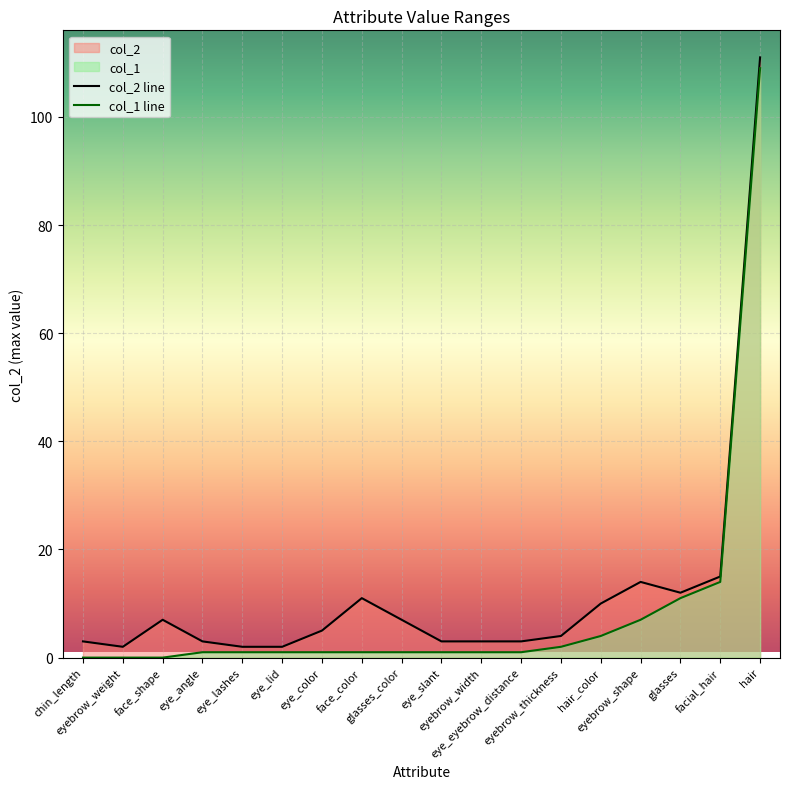

What is the average value of the col_2 series?

12